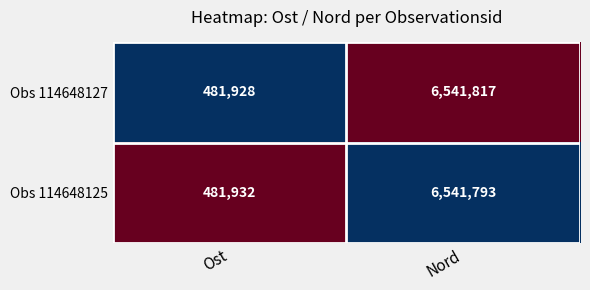

Which series has the widest spread of values?

Obs 114648127